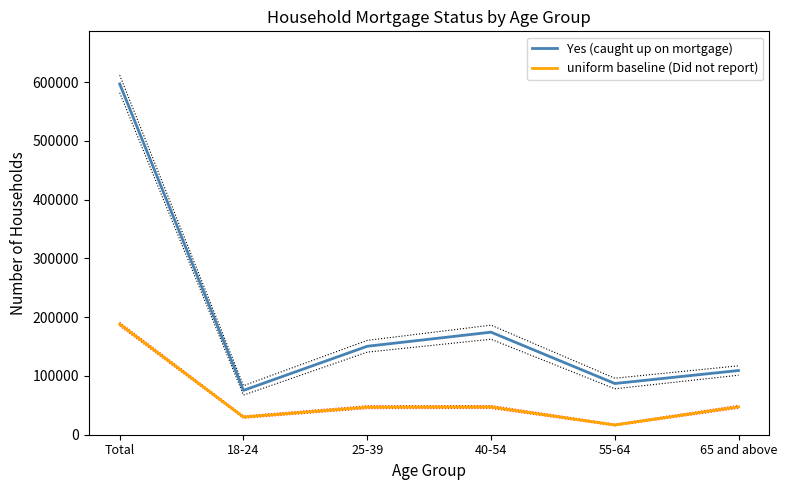

True or false: uniform baseline (Did not report) has more than 0 points higher than both neighbors.

True